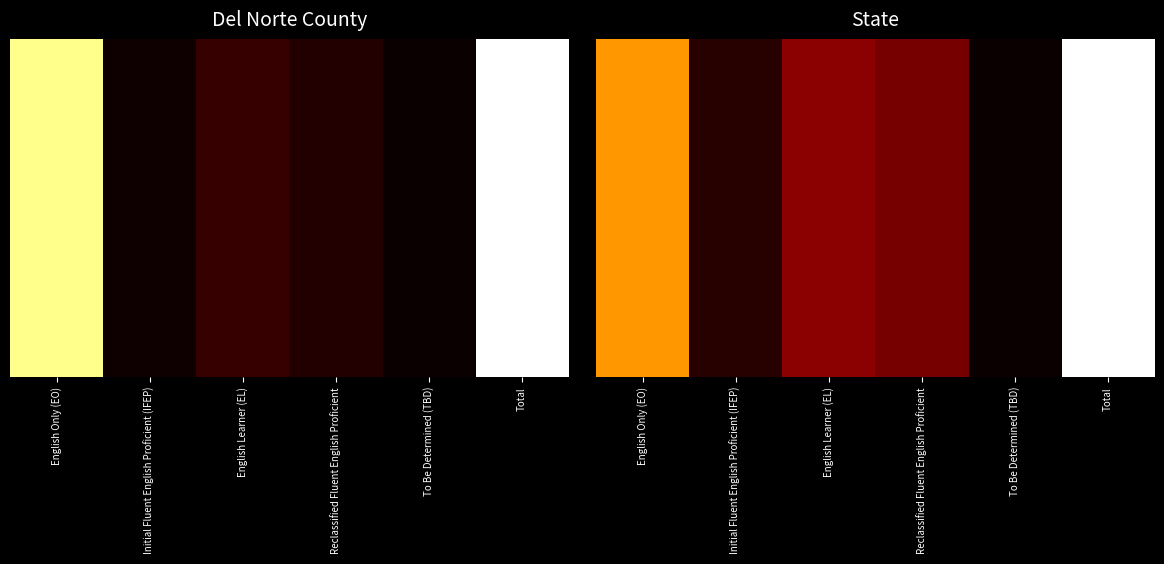

Which category has the highest value across all series?

Total